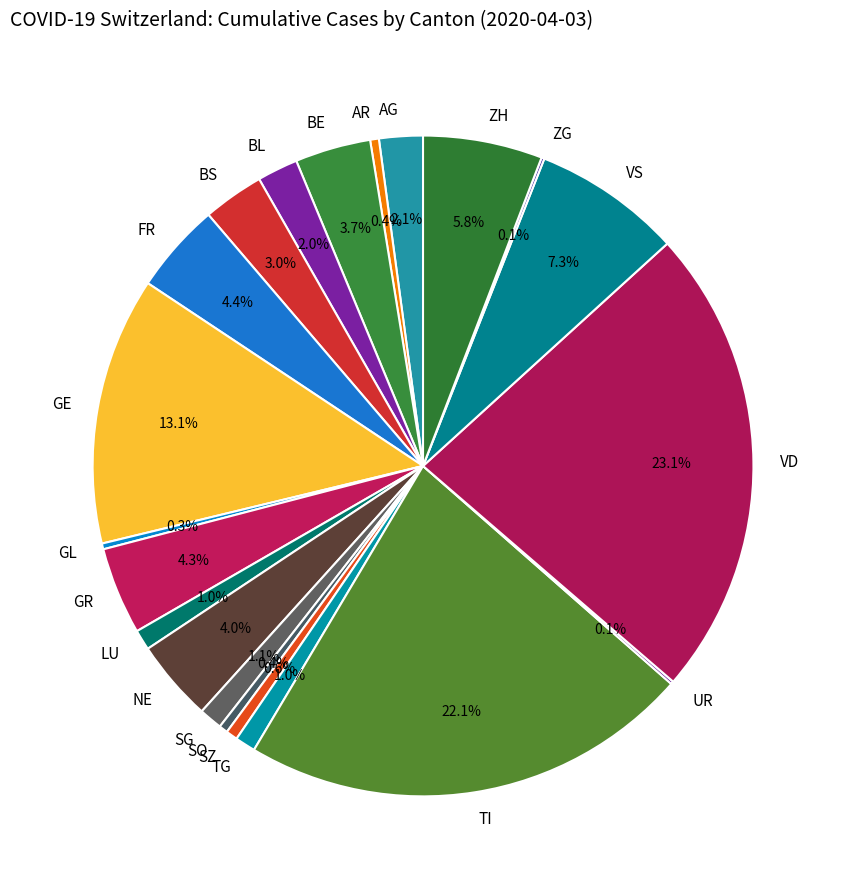

Which has a higher value, TG or VD?

VD